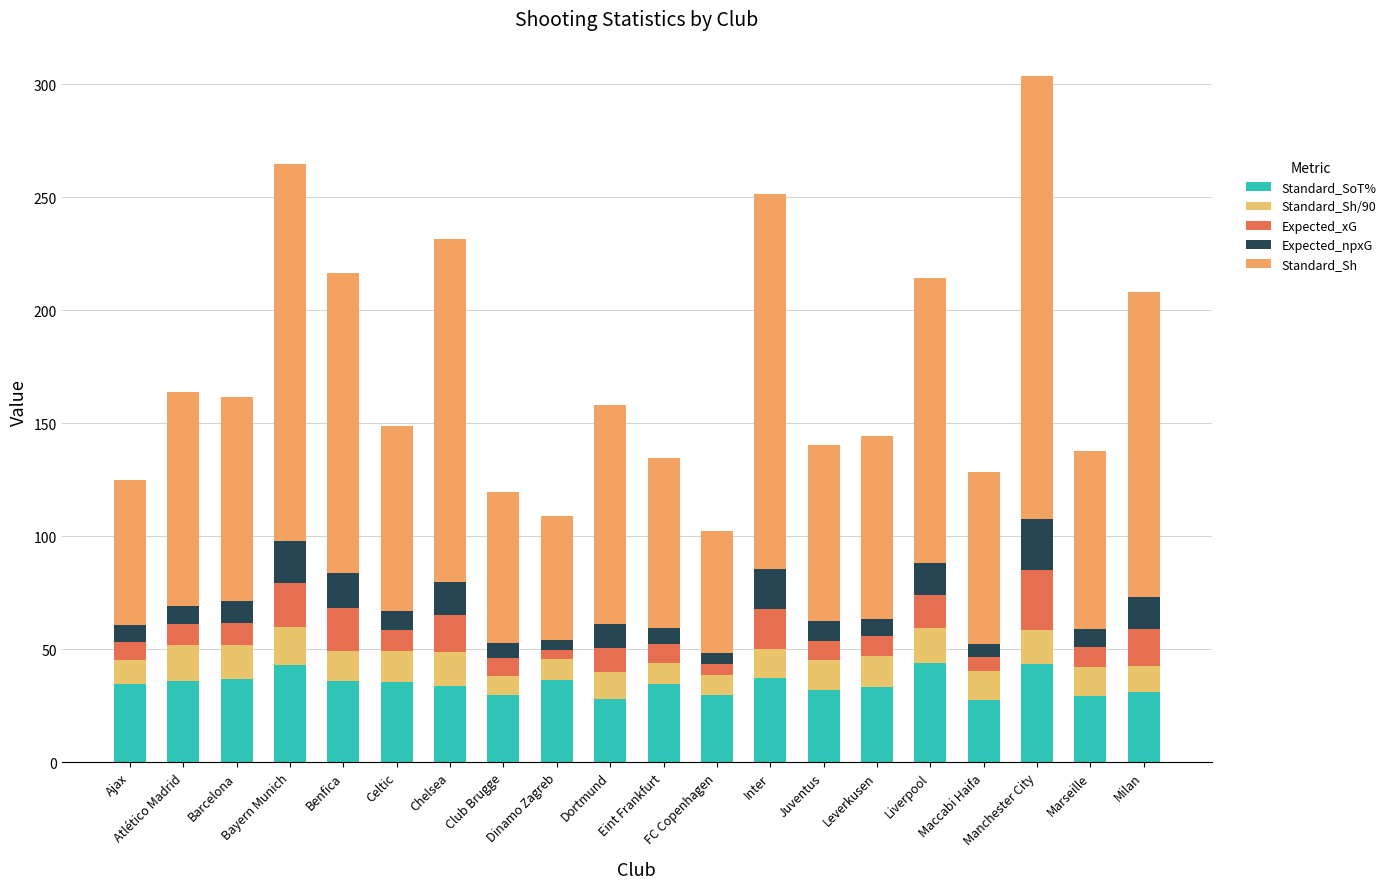

What is the total value across all series at Atlético Madrid?

163.9